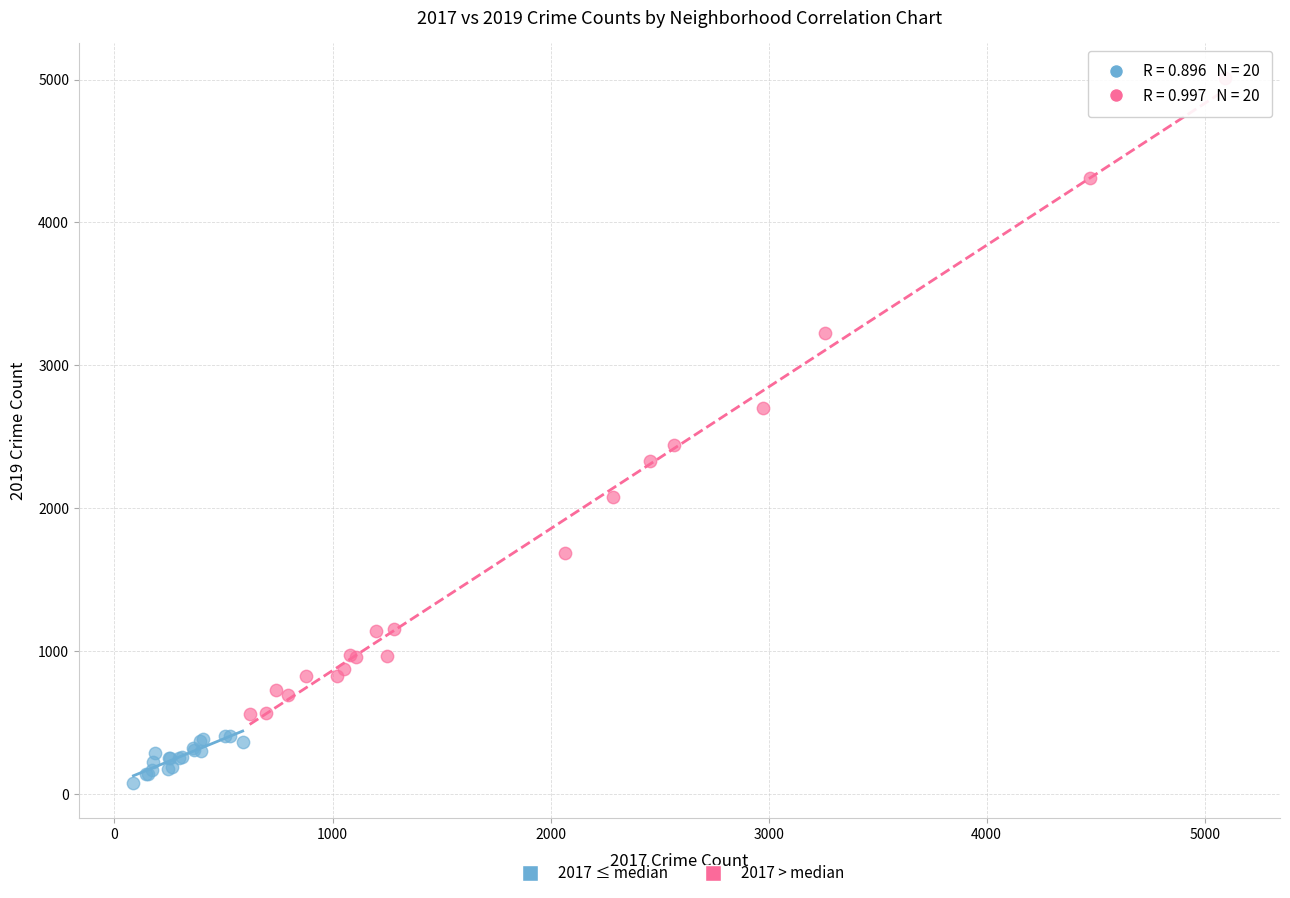

Which series has the widest spread of Y values?

2017 > median